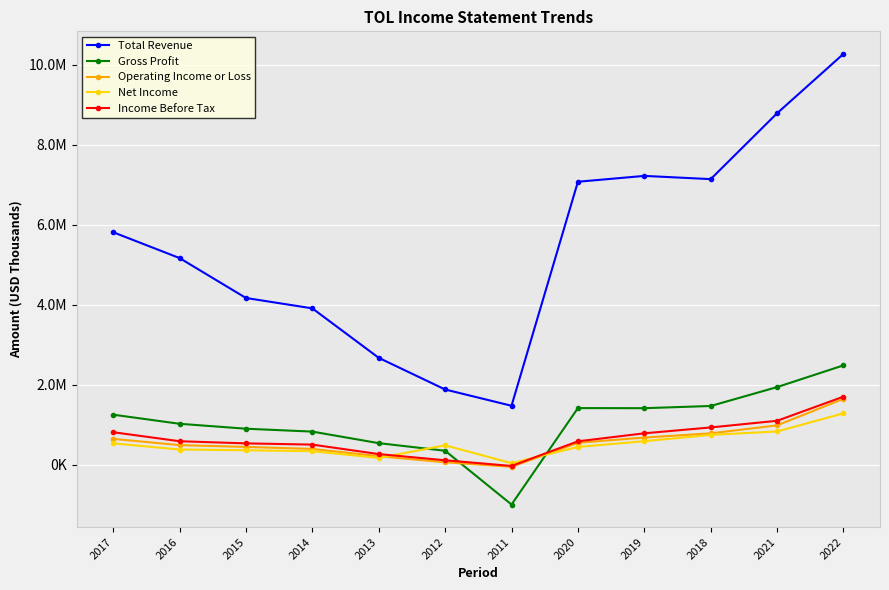

What is the average value of the Total Revenue series?

5467617